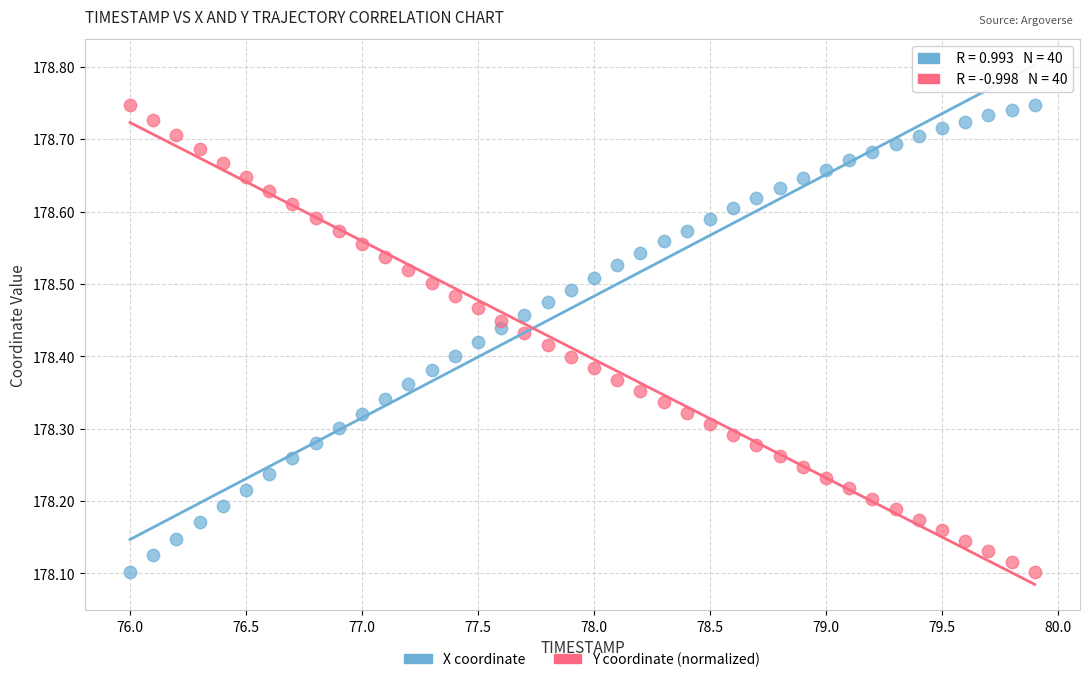

Across all data points, what is the range of Y values (max minus min)?

0.6